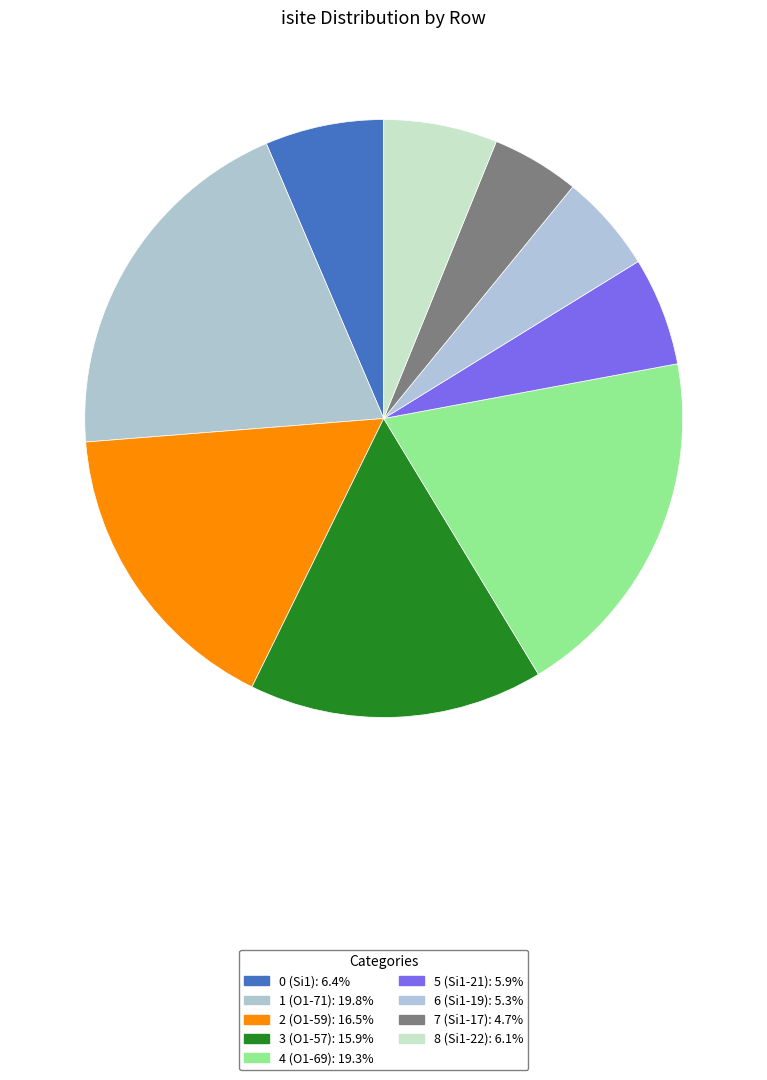

Which category has the smallest portion of the pie?

7 (Si1-17)